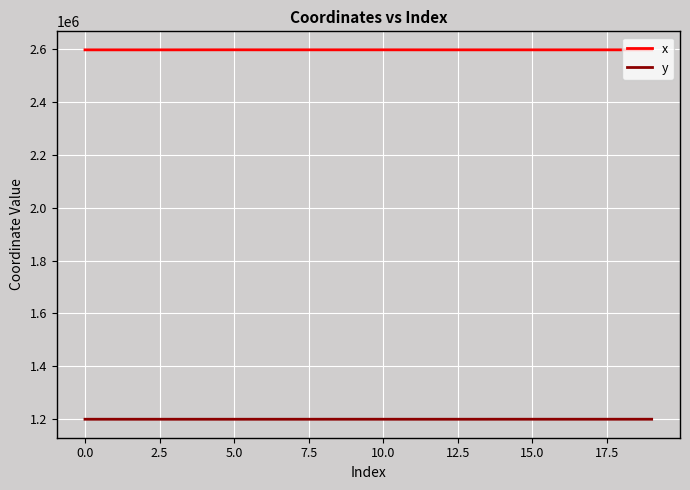

True or false: y and x cross at least once.

False